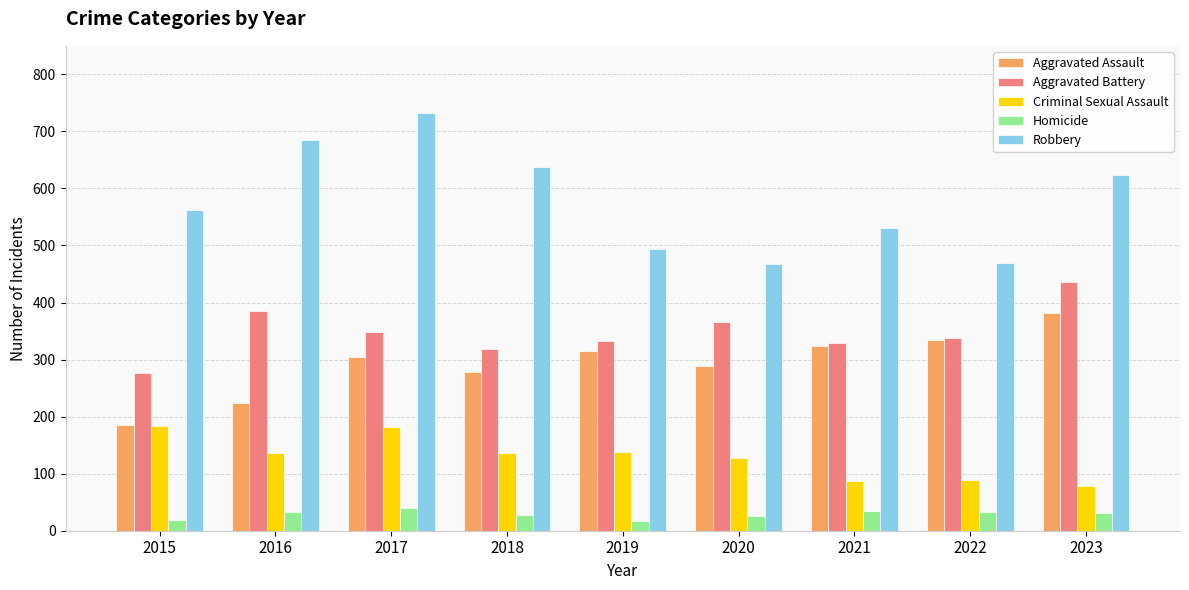

What is the difference between the maximum and minimum values in the Aggravated Battery series?

159